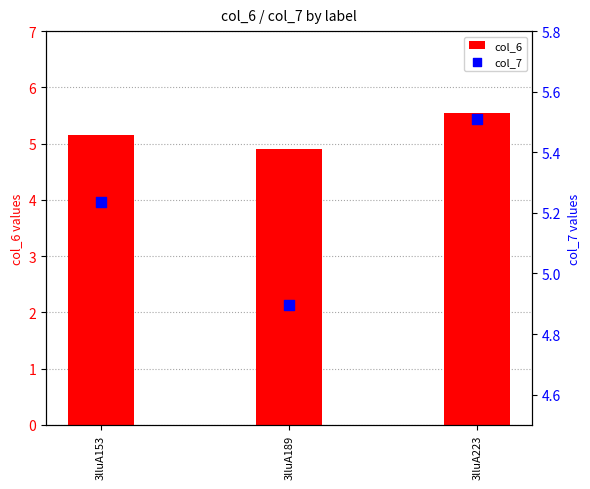

Which series contains the highest Y value?

col_6